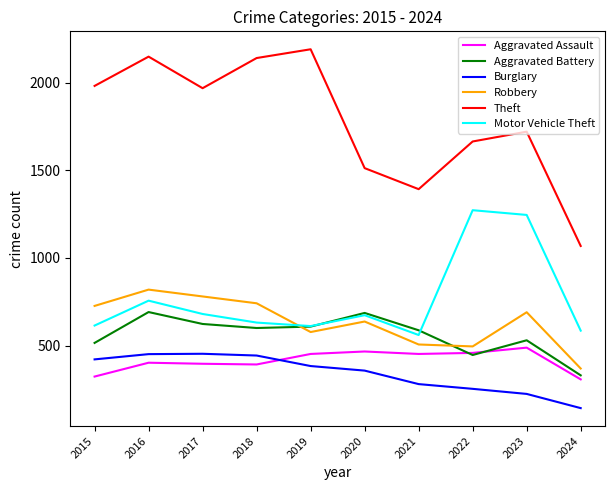

True or false: Aggravated Assault and Robbery intersect in this chart.

False